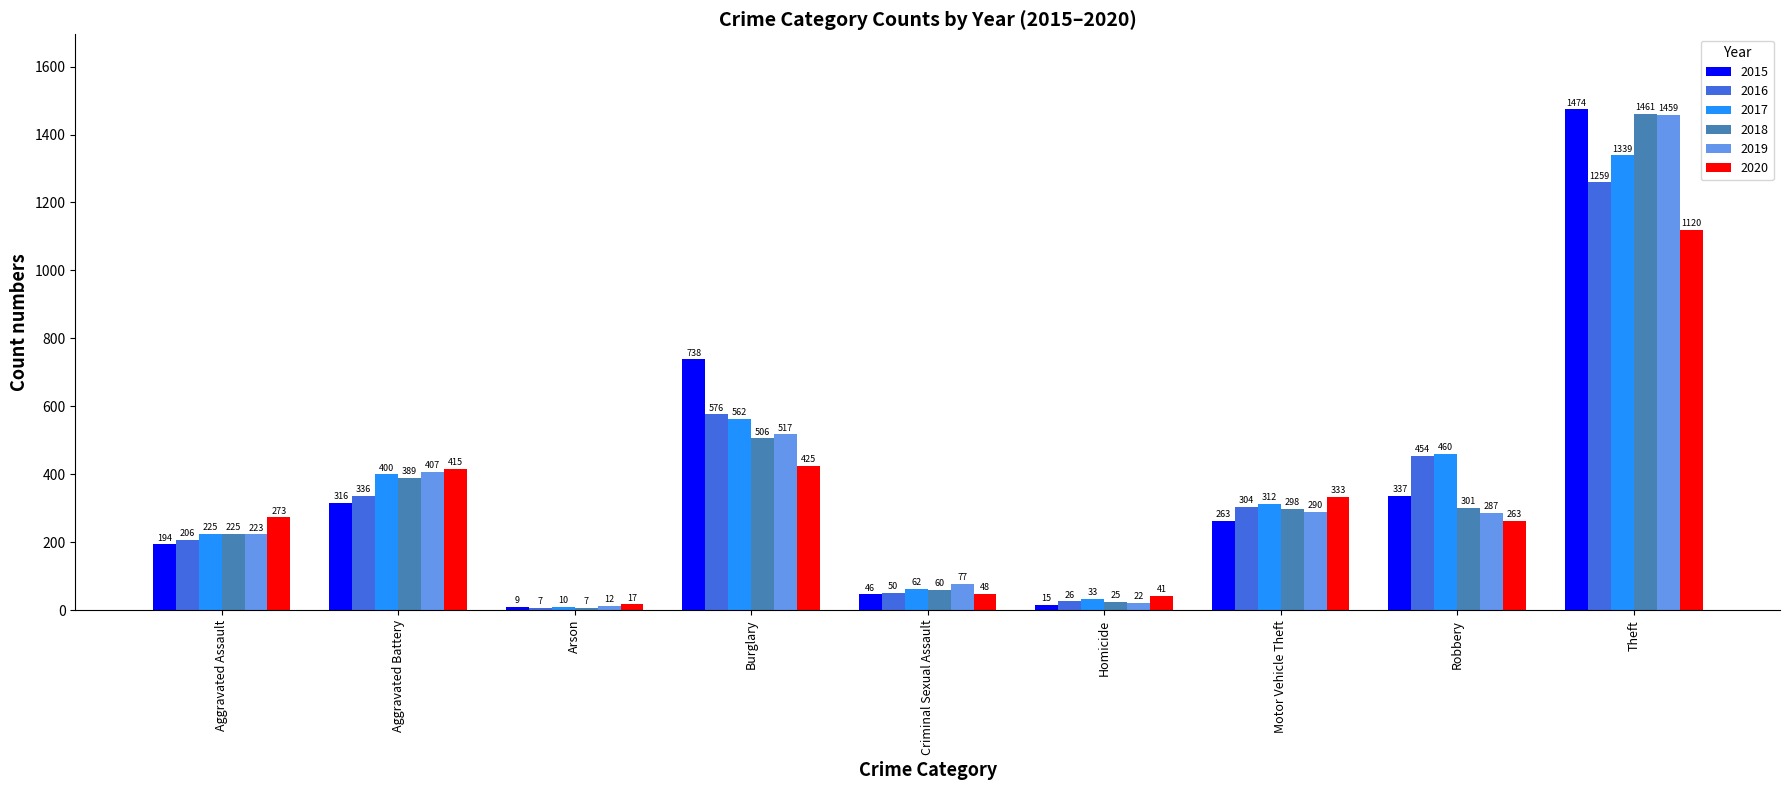

What is the approximate value of 2016 at Burglary, to the nearest 50?

600